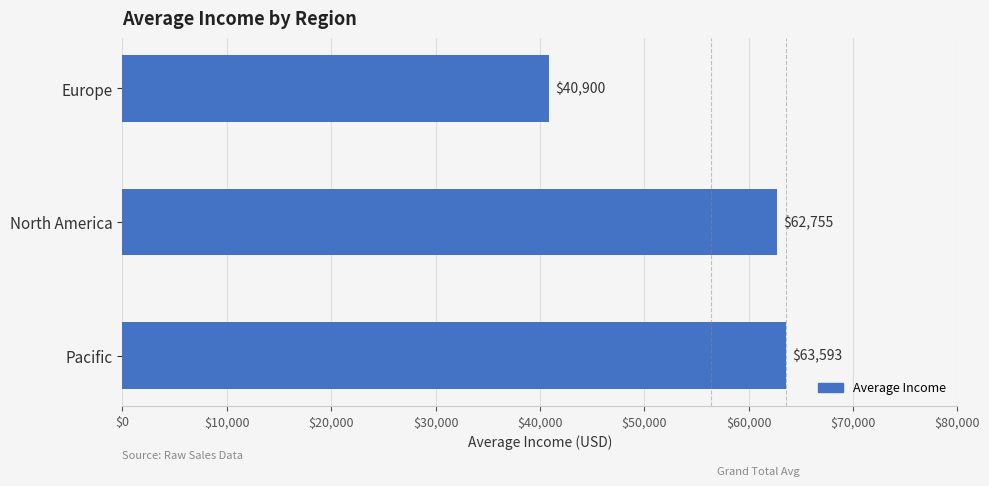

What is the smallest value displayed?

40900.0